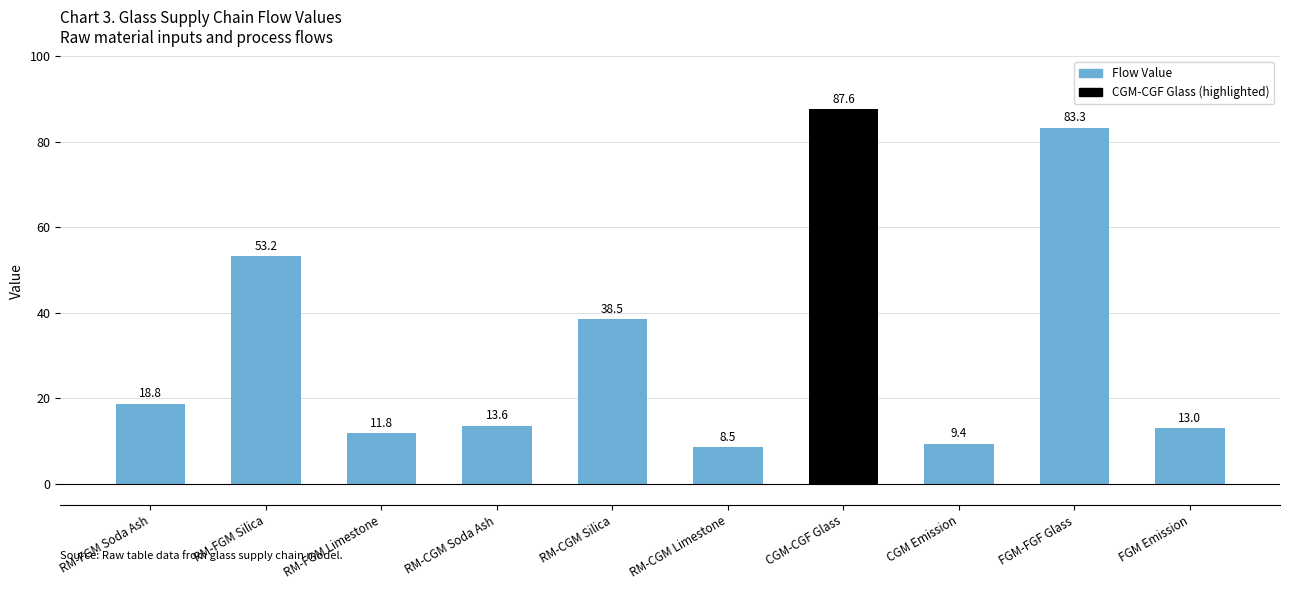

Between FGM Emission and RM-CGM Soda Ash, which is larger?

RM-CGM Soda Ash